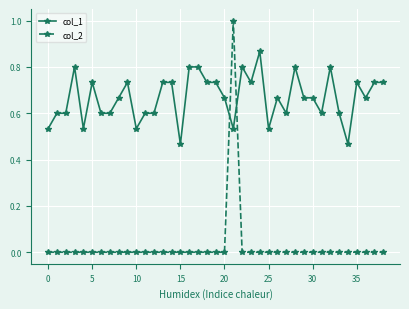

Which series ends up on top after the final intersection of col_1 and col_2?

col_1